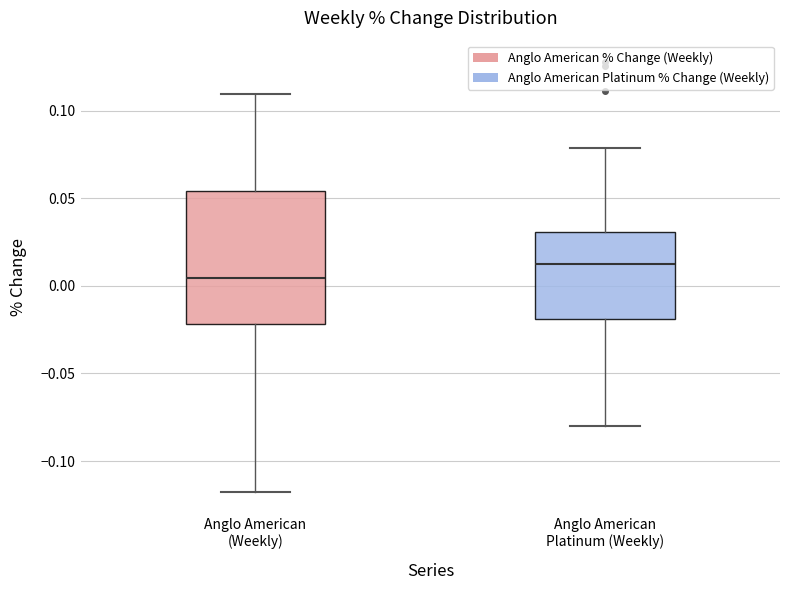

Where does the upper whisker of the box for Anglo American Platinum (Weekly) end on the y-axis? The values are not printed on the chart, so give them approximately, as read against the axis.

0.080